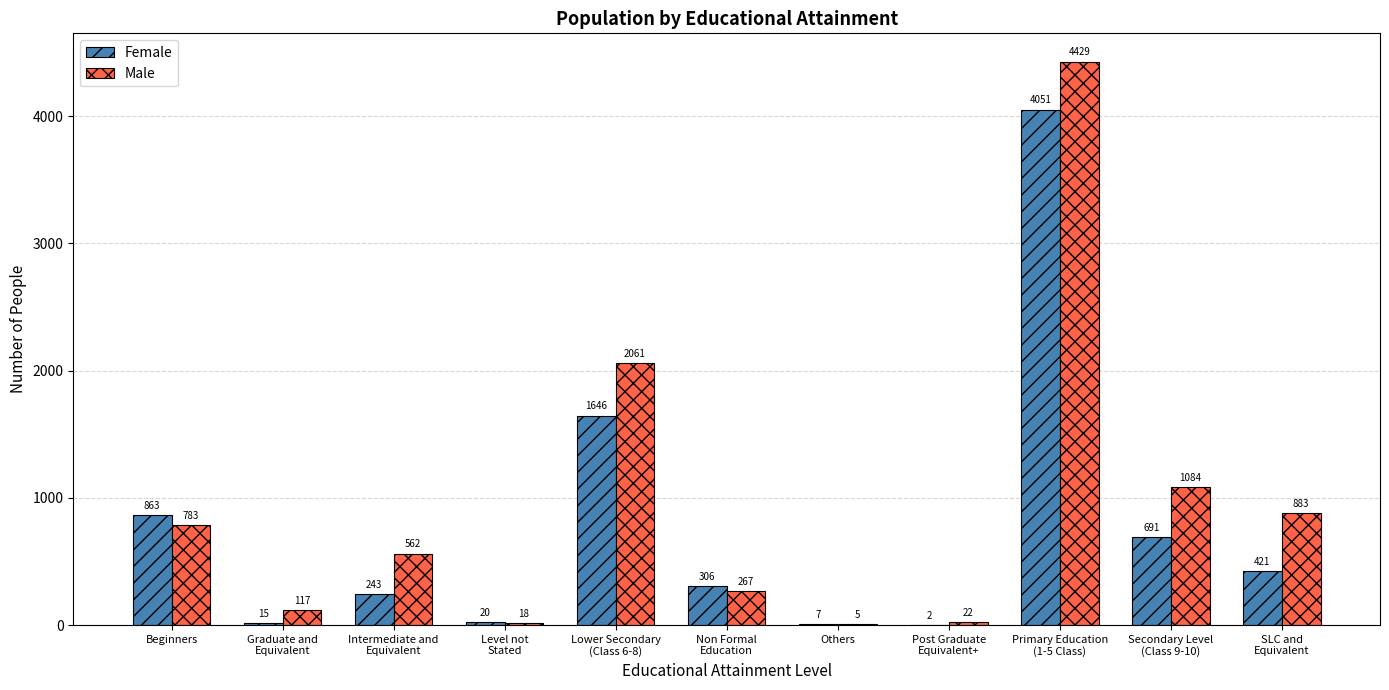

The Male series shows 783 at Beginners. True or false?

True